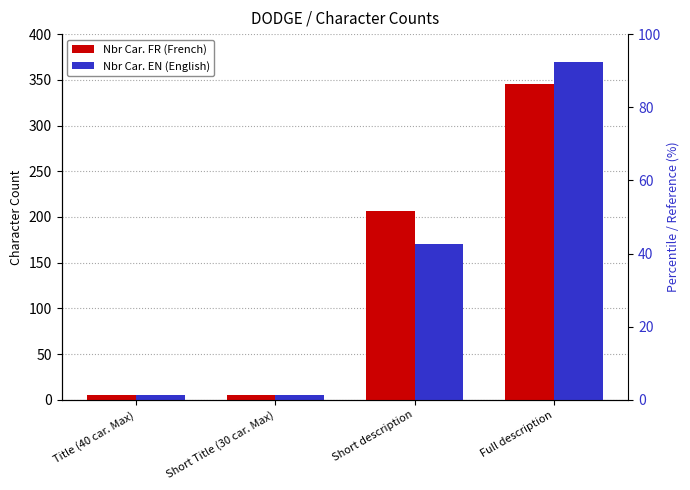

What is the sum of all Nbr Car. FR values?

562